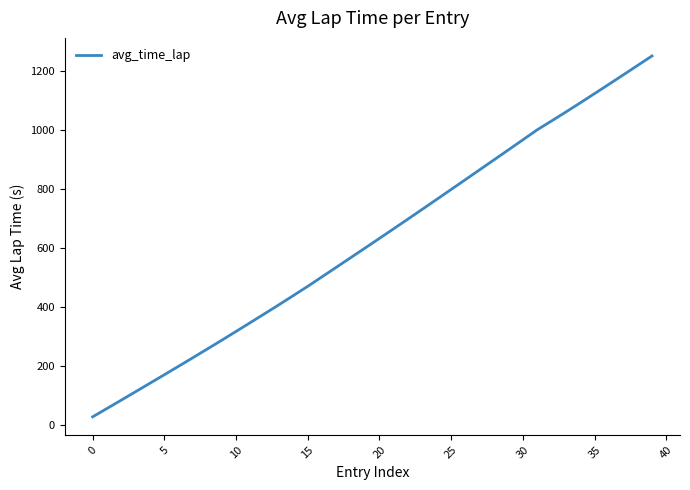

What is the difference between the maximum and minimum values?

1224.4